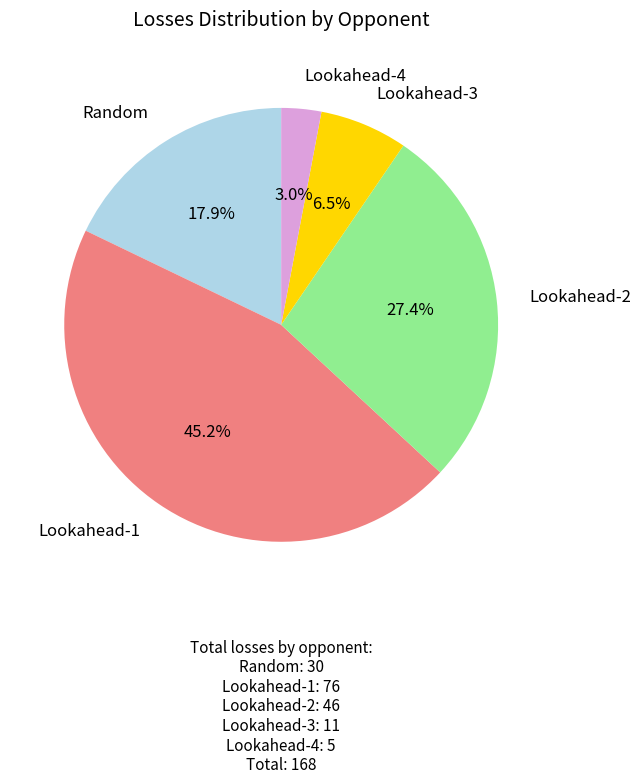

What is the smallest slice in the pie chart?

Lookahead-4